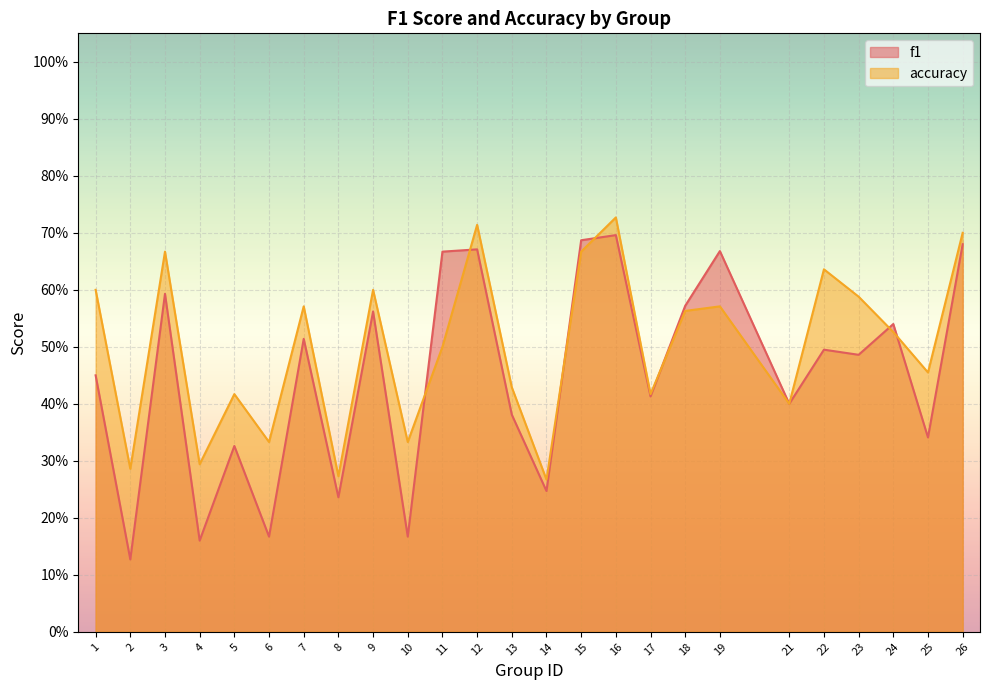

What is the value of the f1 point at the 20th from the left?

0.4